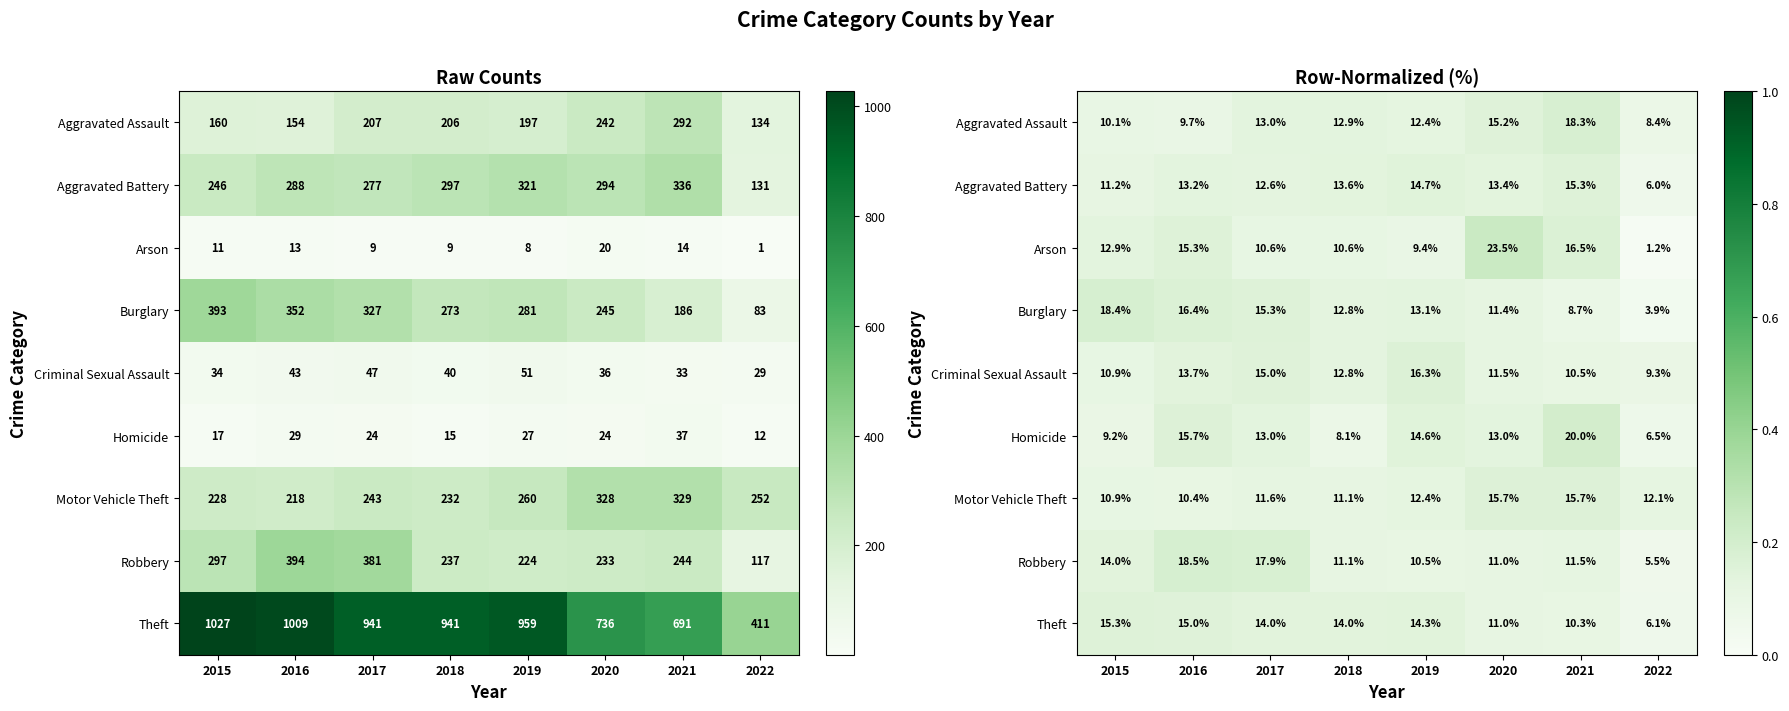

List the labels in order of Aggravated Battery value, smallest first.

2022, 2015, 2017, 2016, 2020, 2018, 2019, 2021